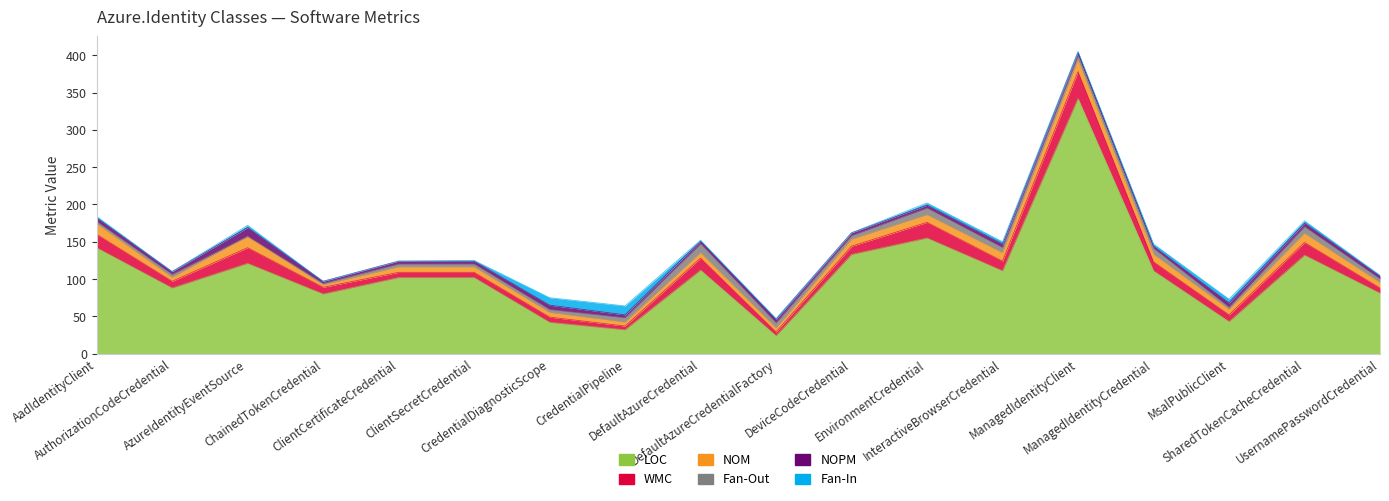

List the labels in order of Fan-In value, smallest first.

AuthorizationCodeCredential, ChainedTokenCredential, ClientCertificateCredential, DeviceCodeCredential, ClientSecretCredential, DefaultAzureCredential, DefaultAzureCredentialFactory, ManagedIdentityClient, UsernamePasswordCredential, AadIdentityClient, AzureIdentityEventSource, EnvironmentCredential, InteractiveBrowserCredential, ManagedIdentityCredential, SharedTokenCacheCredential, MsalPublicClient, CredentialDiagnosticScope, CredentialPipeline